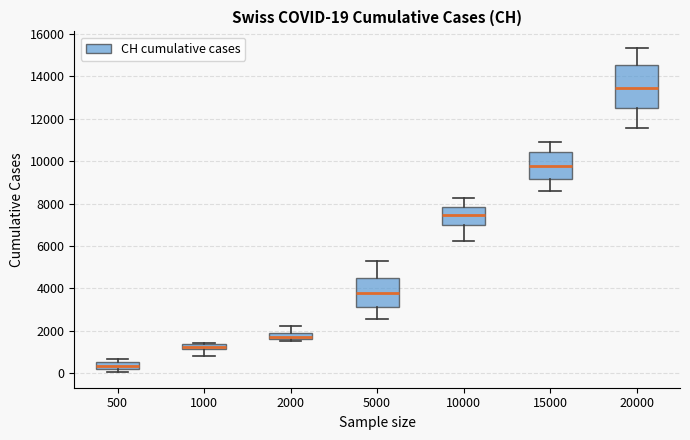

Comparing the boxes themselves (not the whiskers), which one is the tallest?

20000